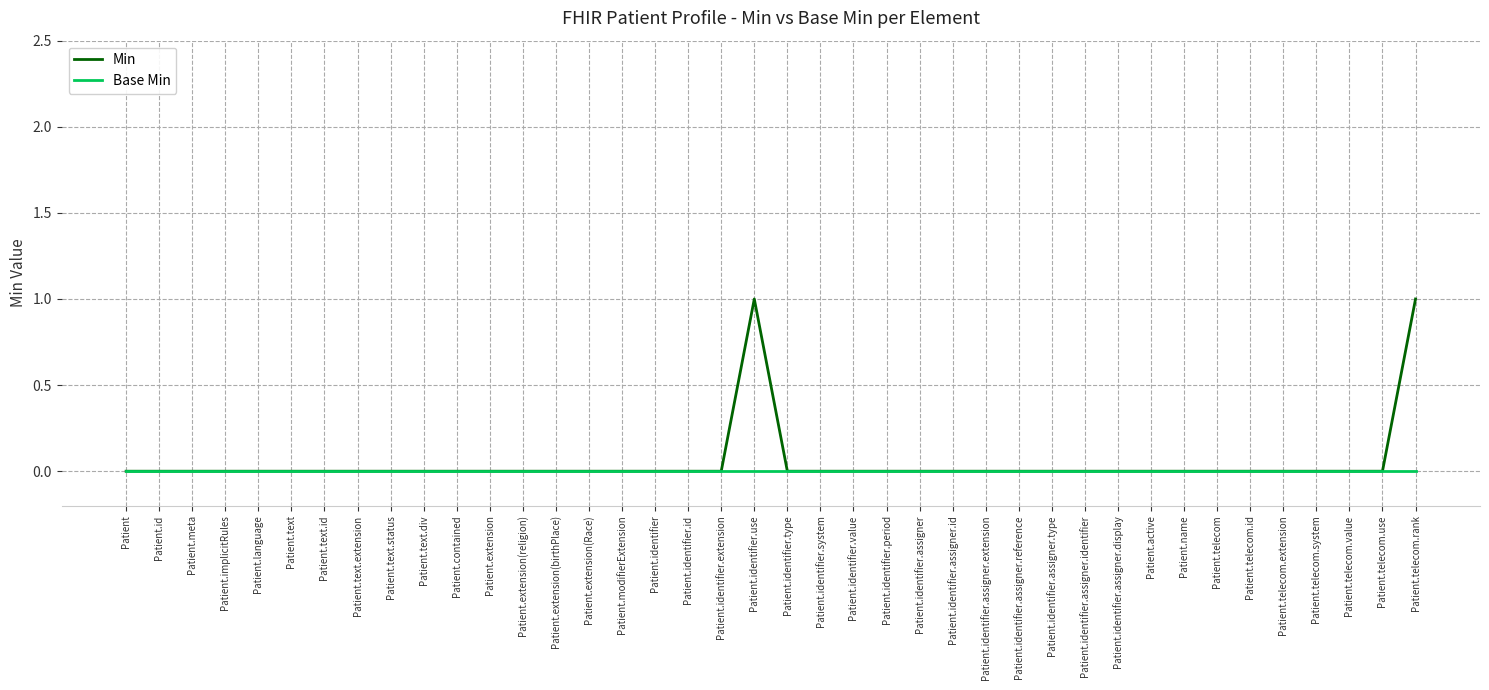

Which series has the widest spread of values?

Min